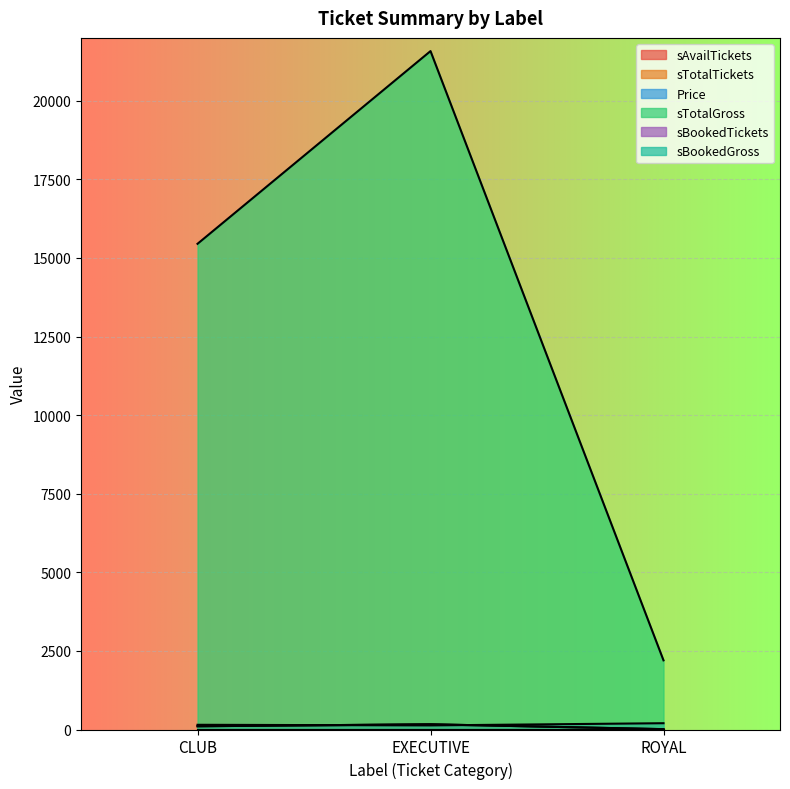

The sAvailTickets series shows 103 at CLUB. True or false?

True